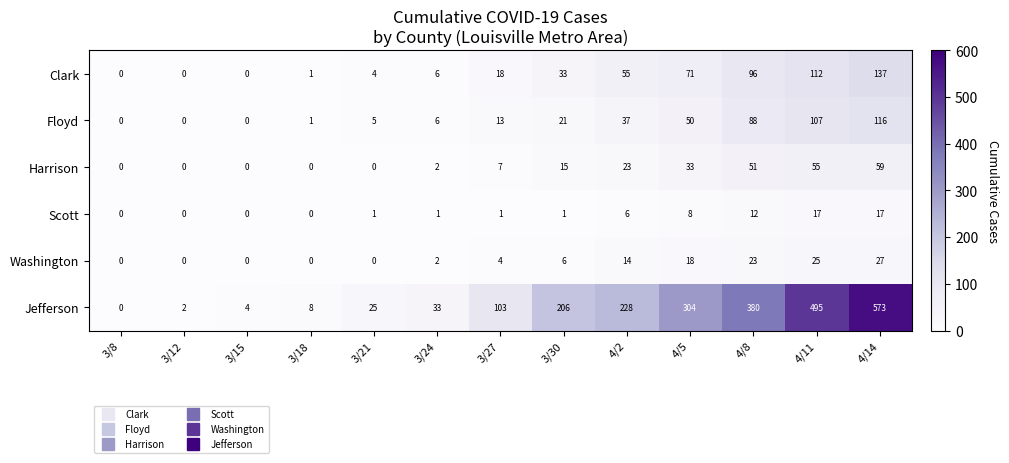

Where is Harrison nearest to the value 29?

4/5